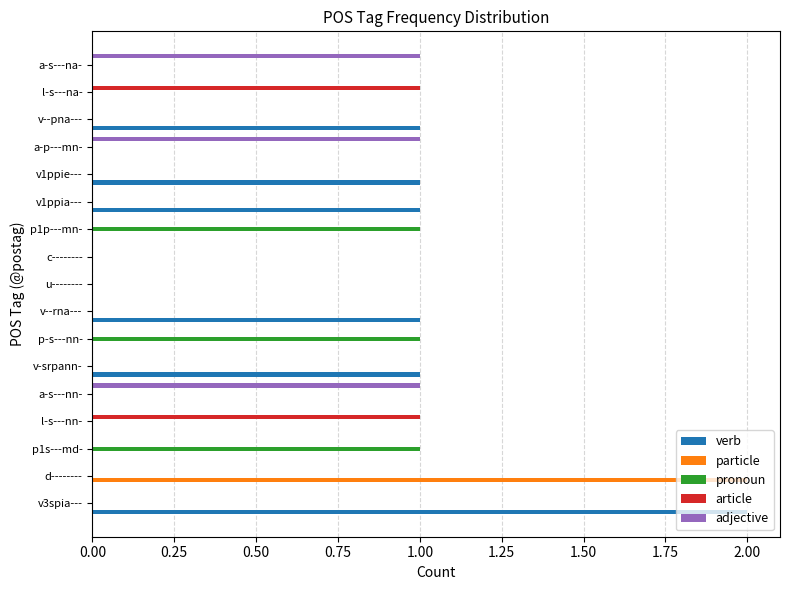

What is the greatest value displayed?

2